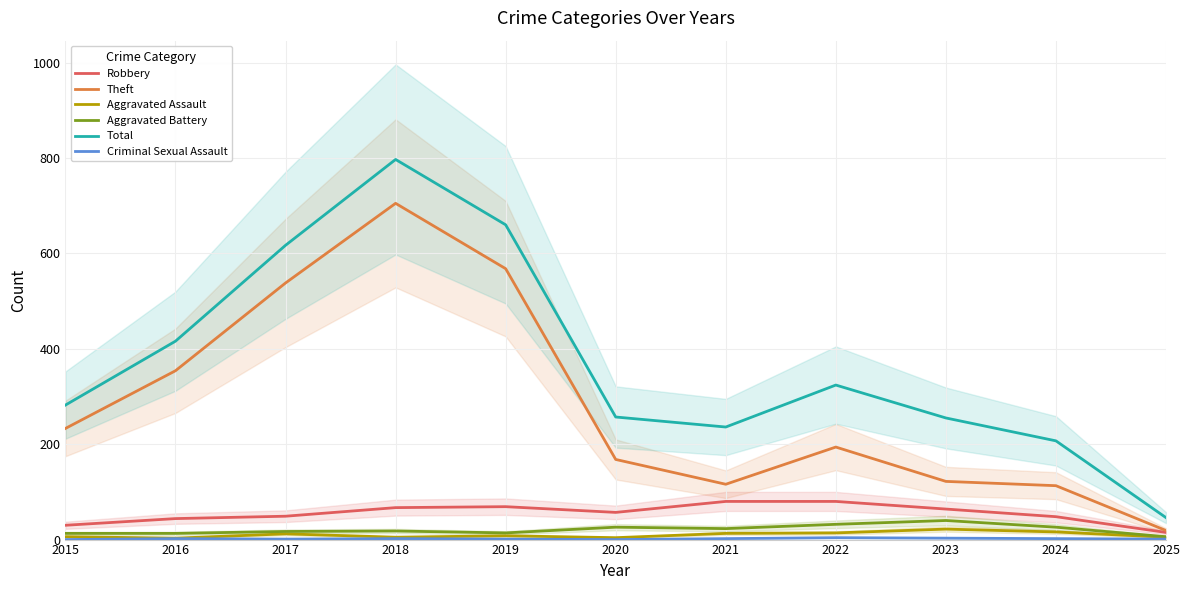

What is the sum of the Robbery values at 2019 and 2024?

117